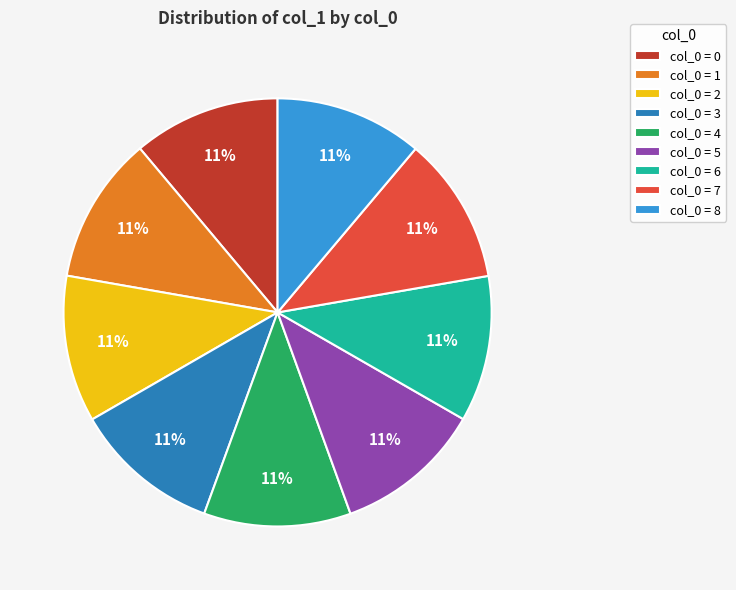

True or false: col_0 = 1 accounts for 21% of the total.

False